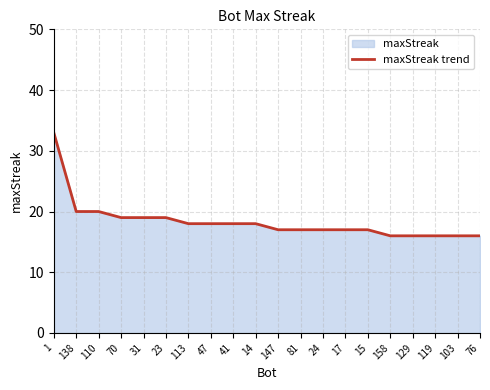

Is it true that the value at 138 is 5?

False